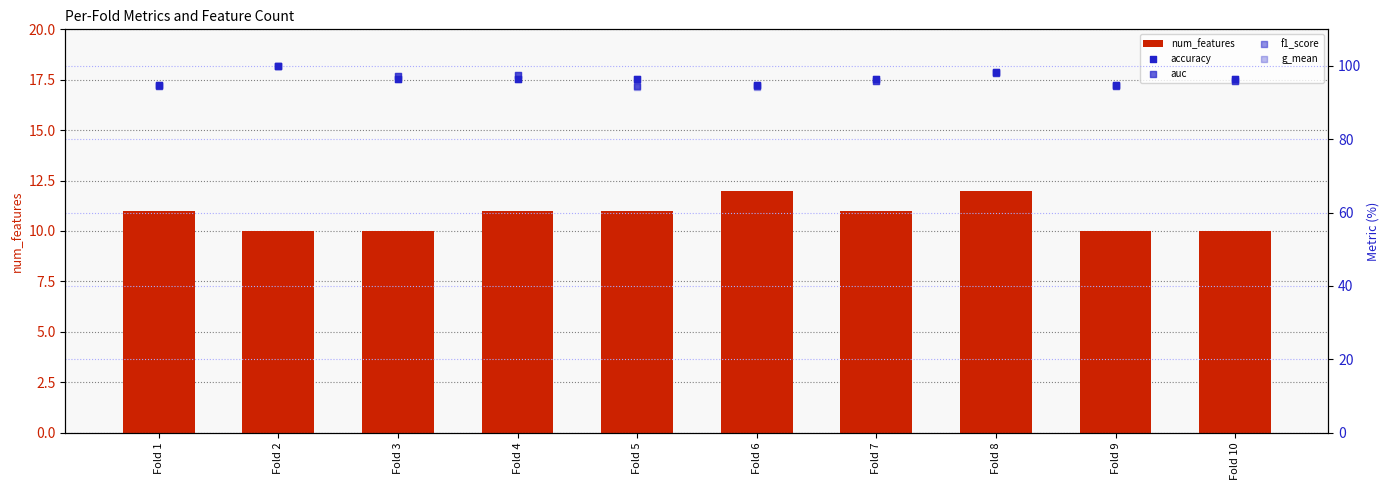

Which series has the largest Y range (max minus min)?

g_mean